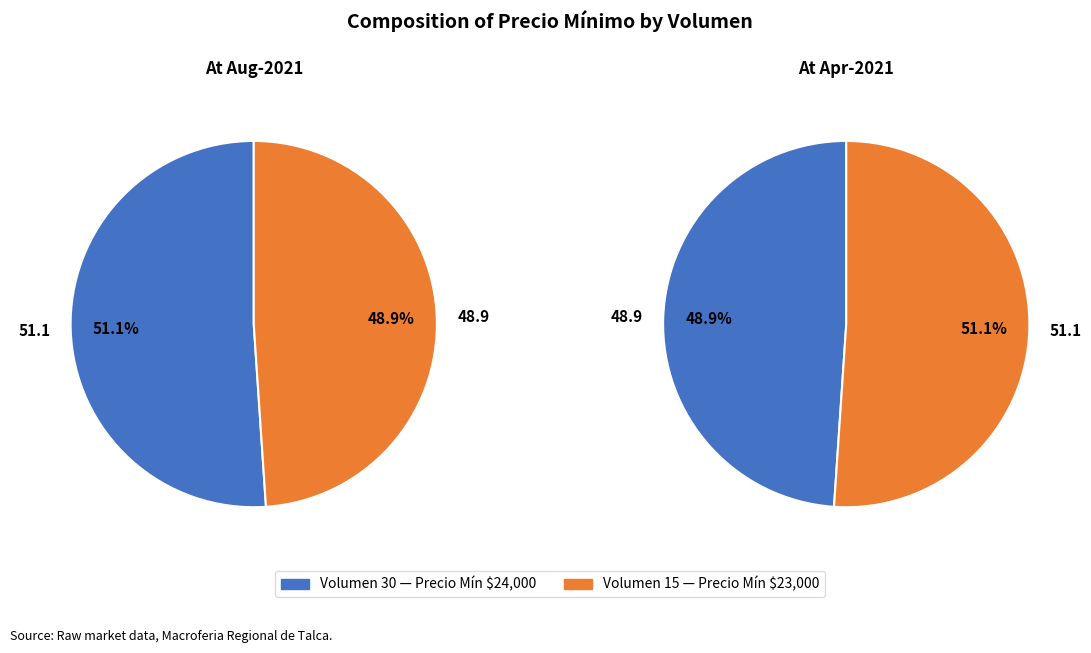

What is the smallest slice in the pie chart?

15